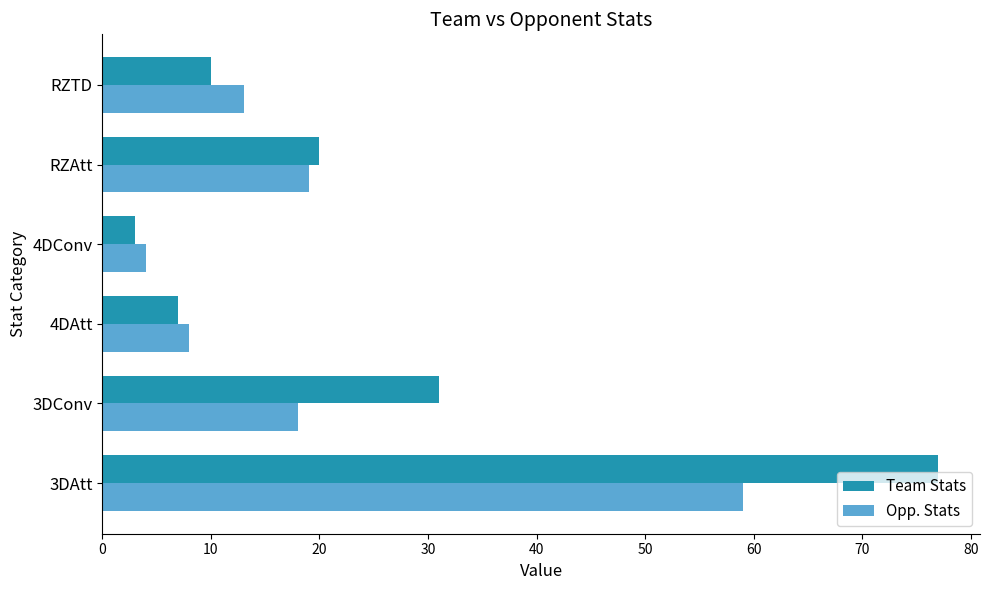

Which series has the largest range (max minus min)?

Team Stats